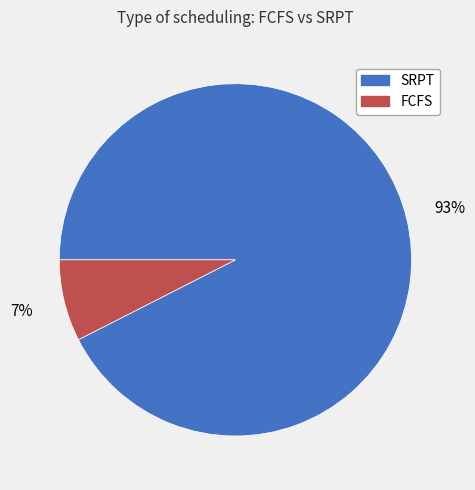

How many slices are in this pie chart?

2